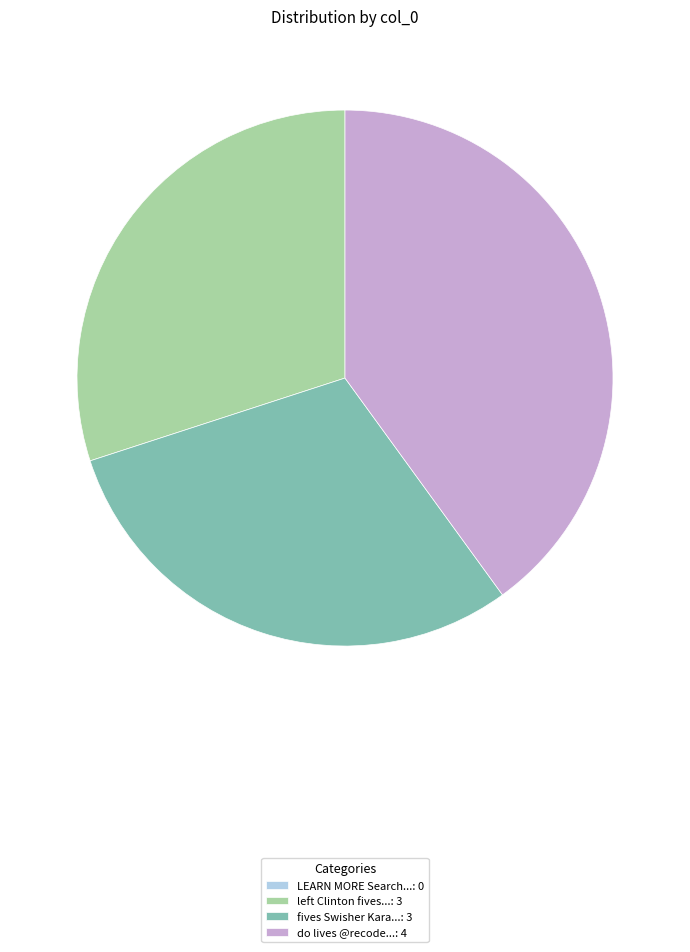

The fives Swisher Kara...: 3 slice represents 30% of the pie. True or false?

True